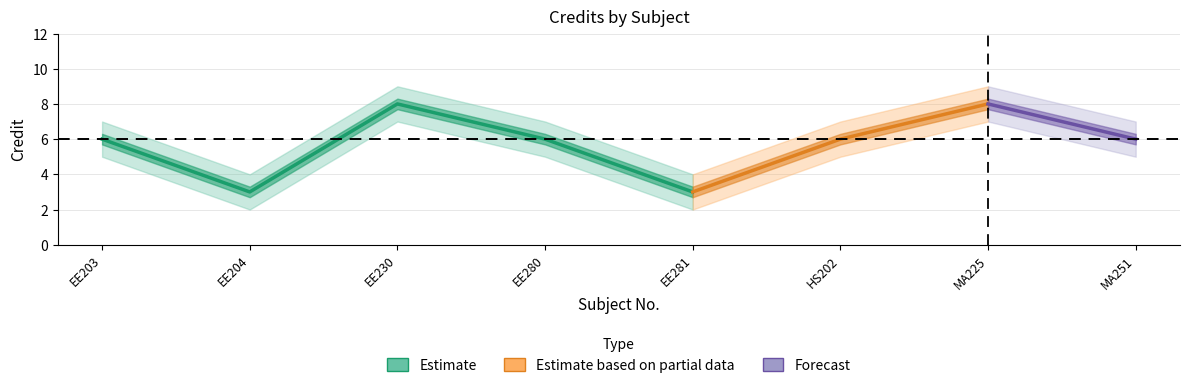

How many data points are above 6?

2